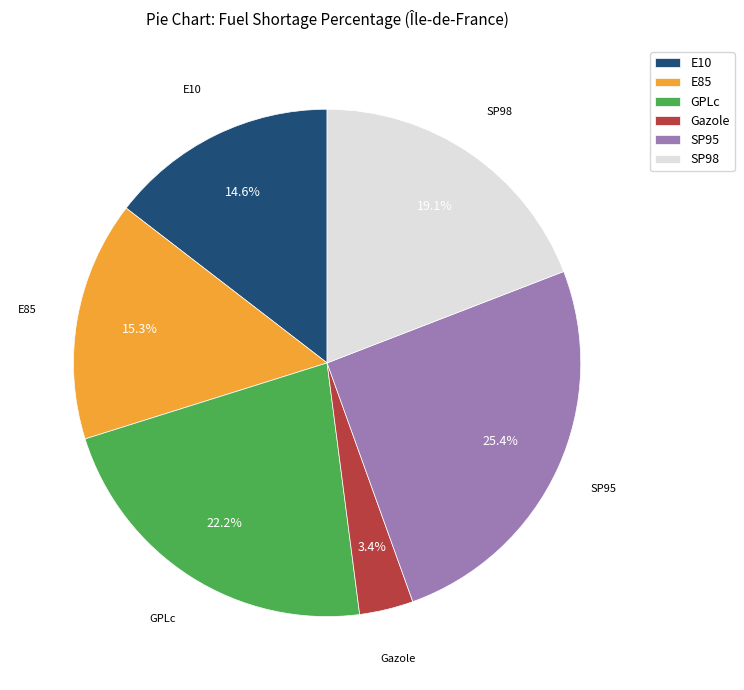

To the nearest percent, what percentage of the pie is SP95?

25%